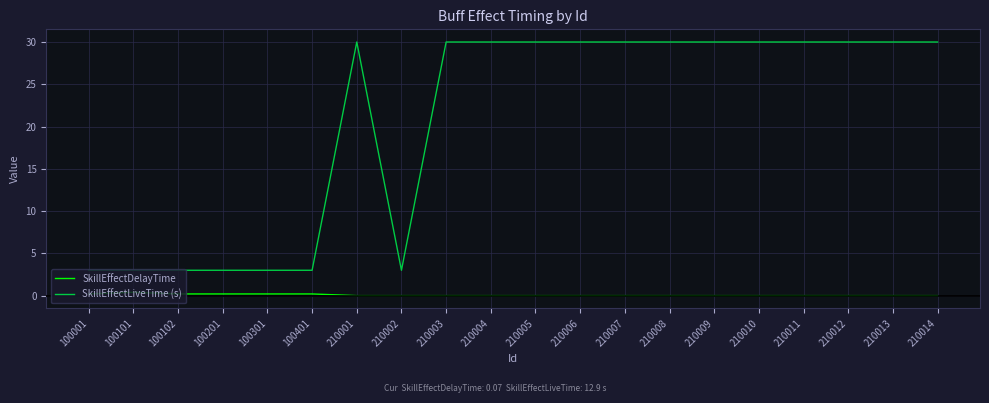

Between 100001 and 210007, which series saw the biggest shift?

SkillEffectLiveTime (s)